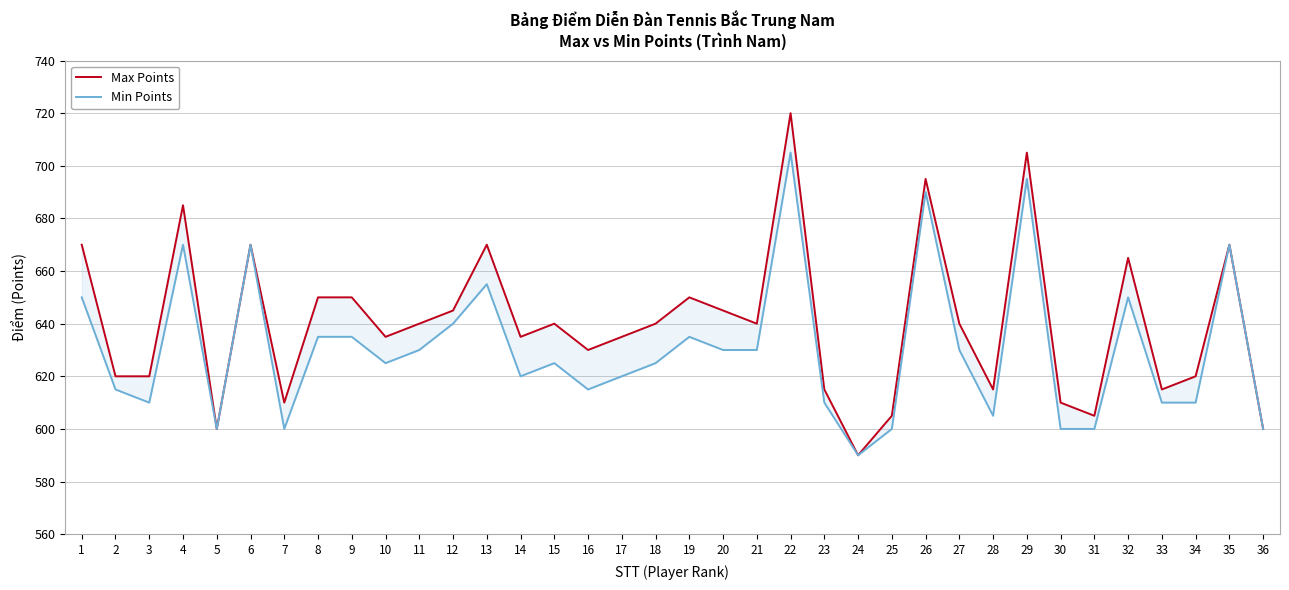

Which category has the lowest value in the Max Points series?

24